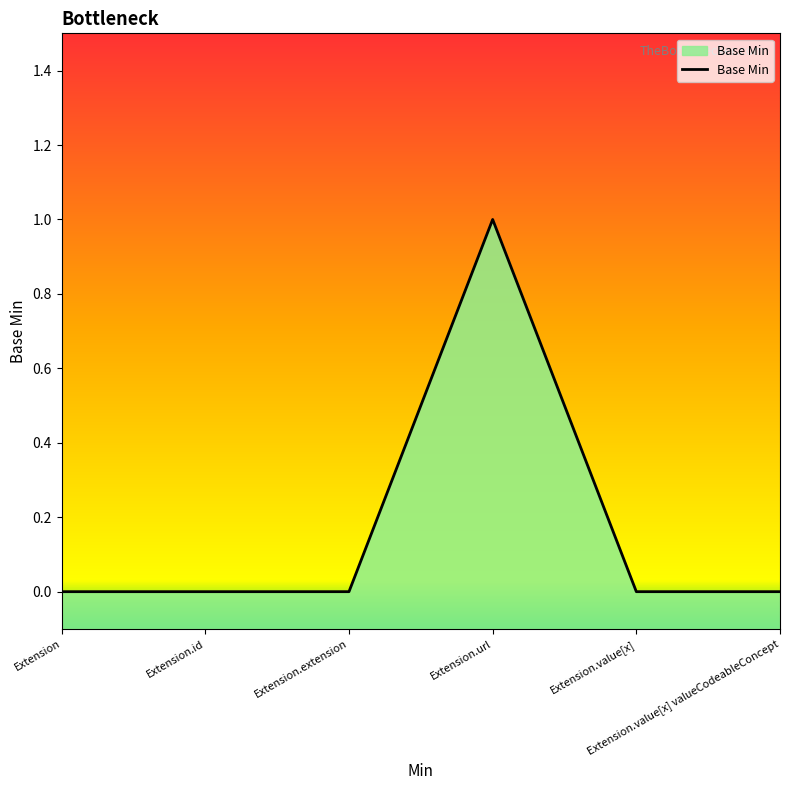

How many lines are shown in the chart?

1